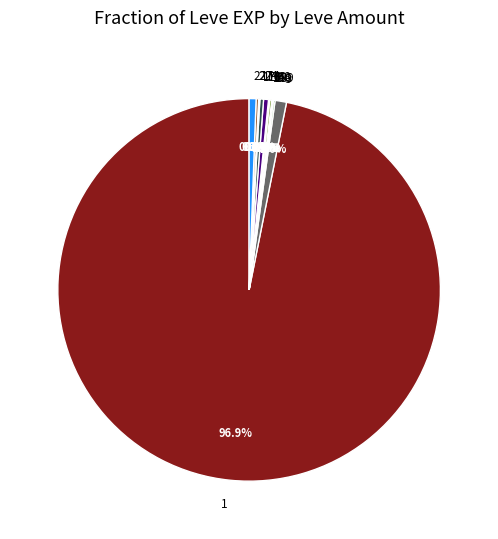

Combined, what portion of the pie is 227 and 173?

0.9%